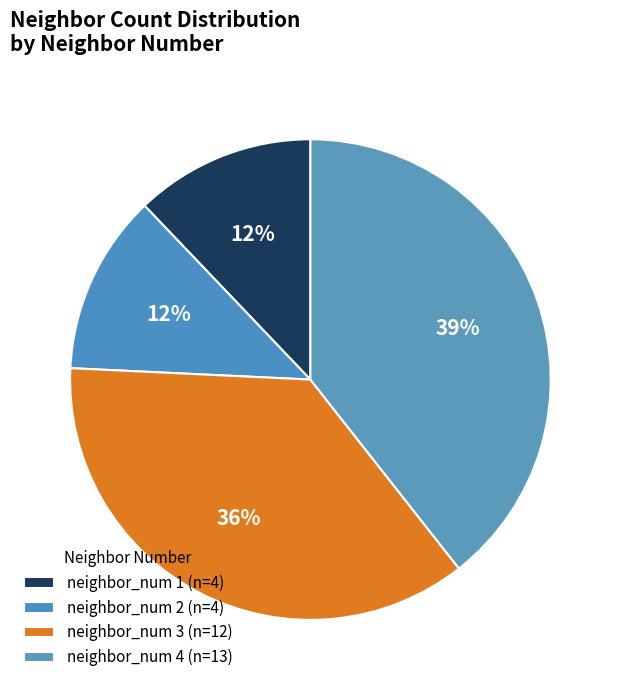

How many slices are in this pie chart?

4